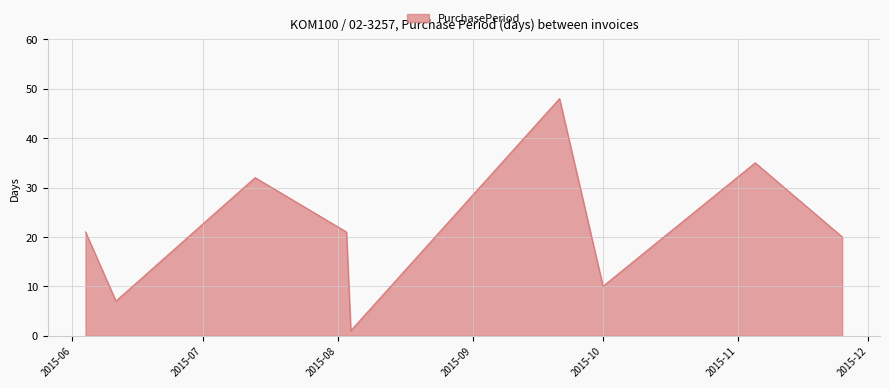

What is the difference between the maximum and minimum values?

47